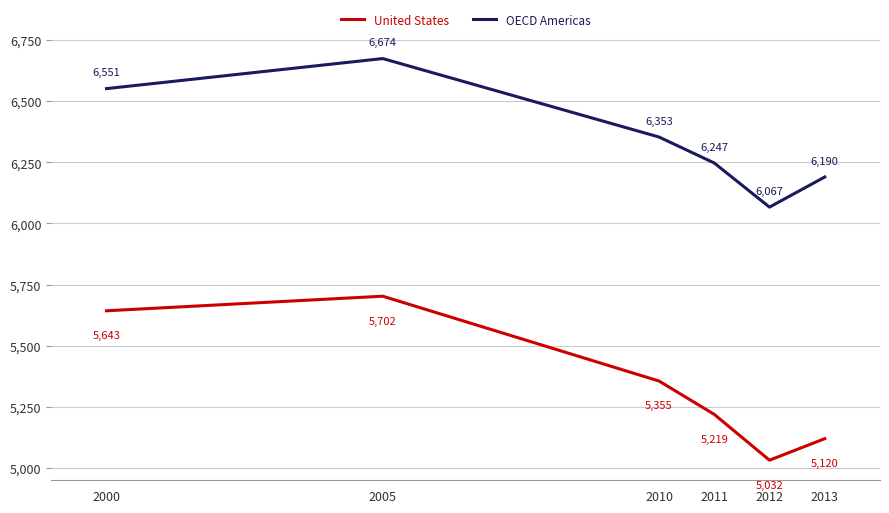

List the series in order of their overall mean, highest first.

OECD Americas, United States